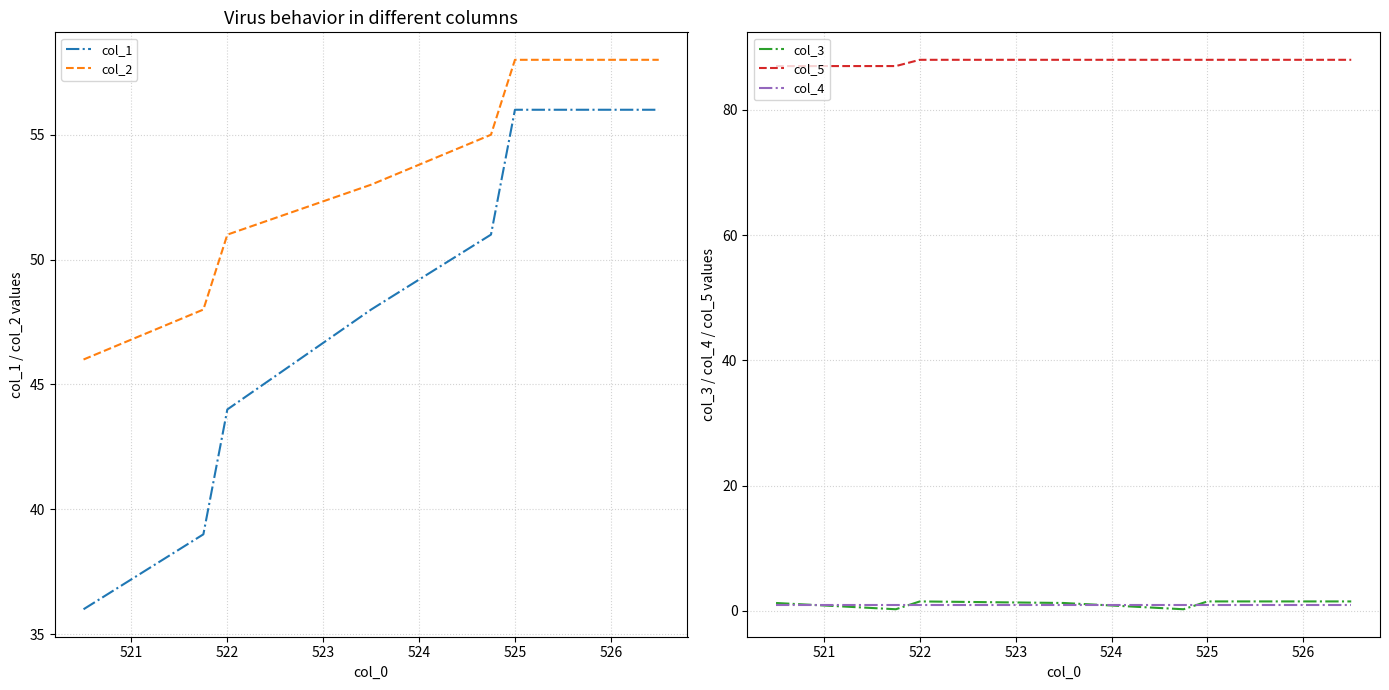

What is the sum of all col_1 values?

330